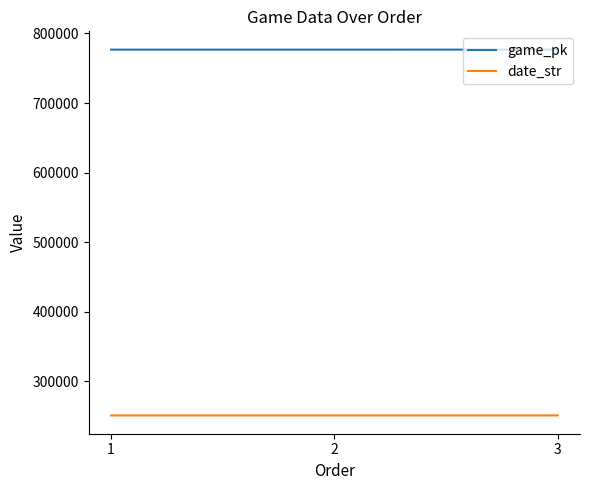

What is the difference between the highest and lowest values at 2?

525936